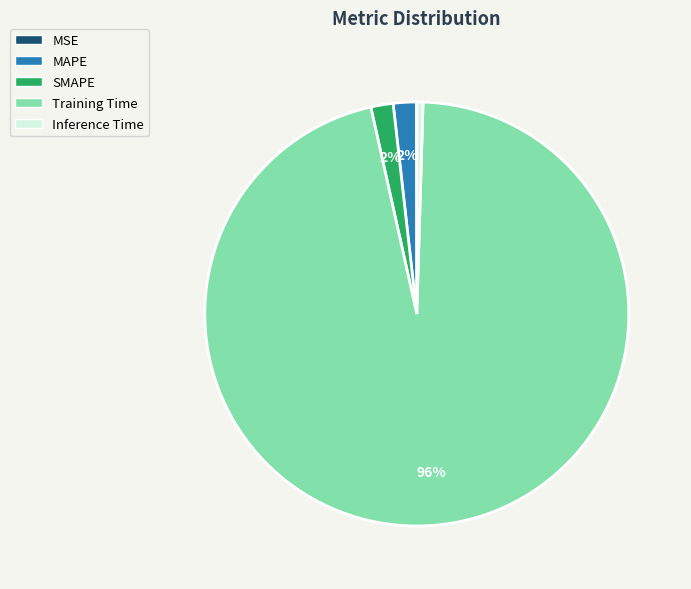

To the nearest percent, what is the combined percentage of Training Time and MAPE?

98%